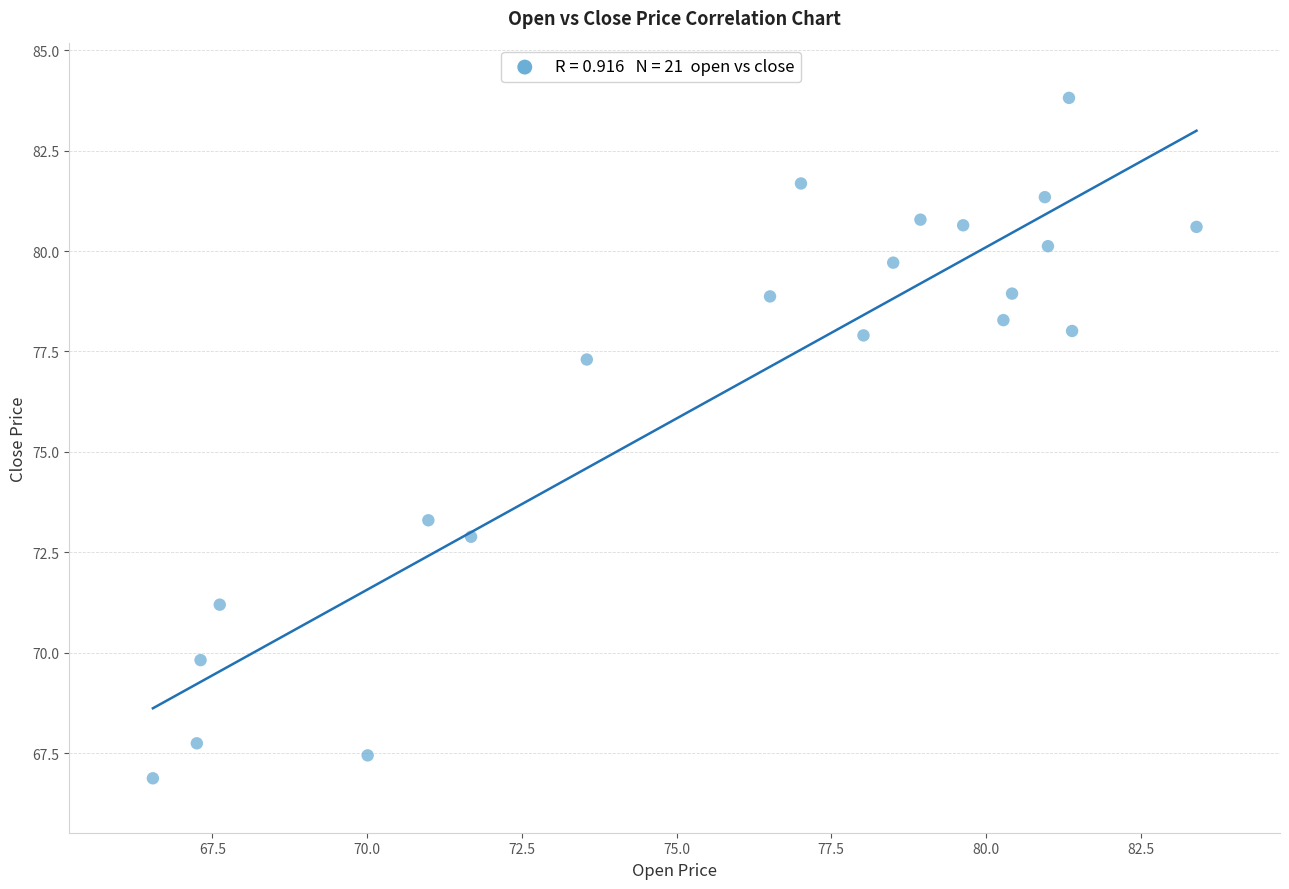

What Y value in the scatter plot is closest to 75?

73.3